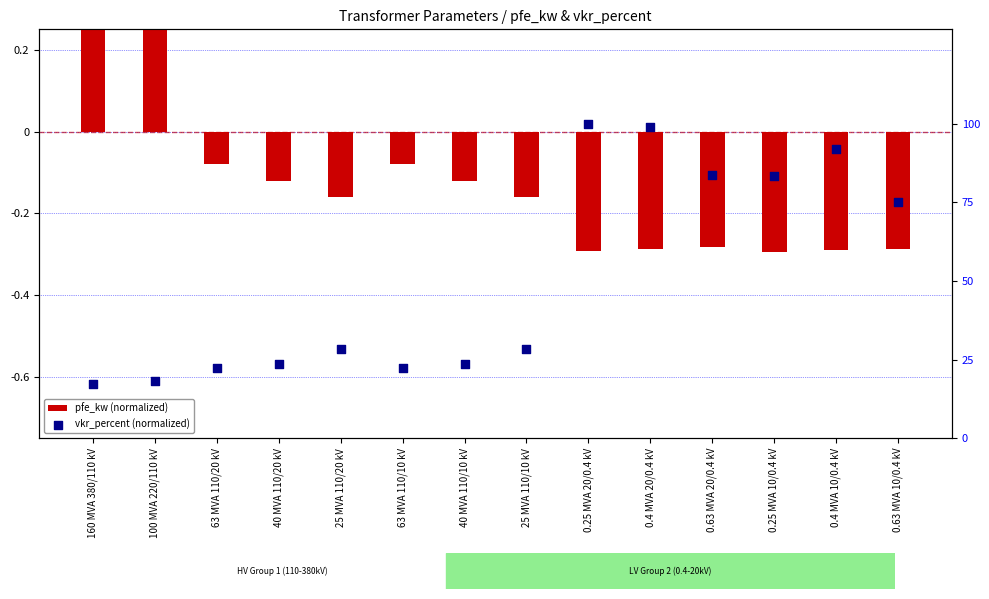

Which series contains the lowest Y value?

pfe_kw (normalized)